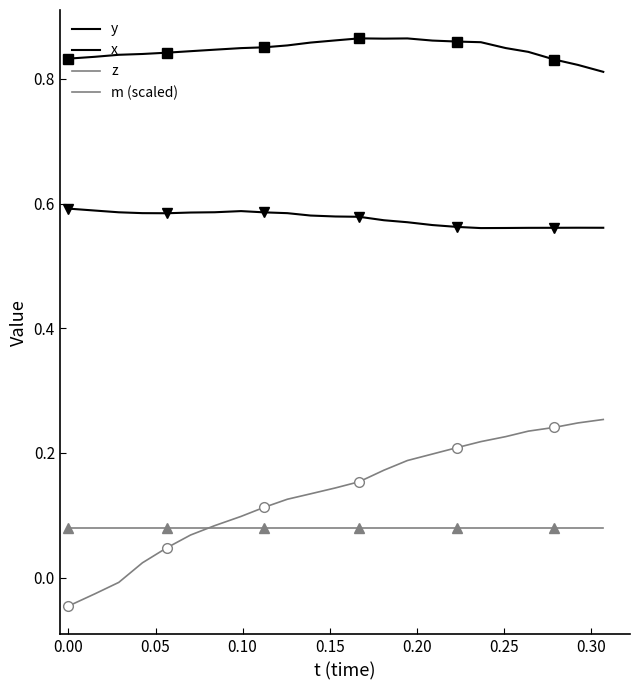

What is the greatest value displayed?

0.9